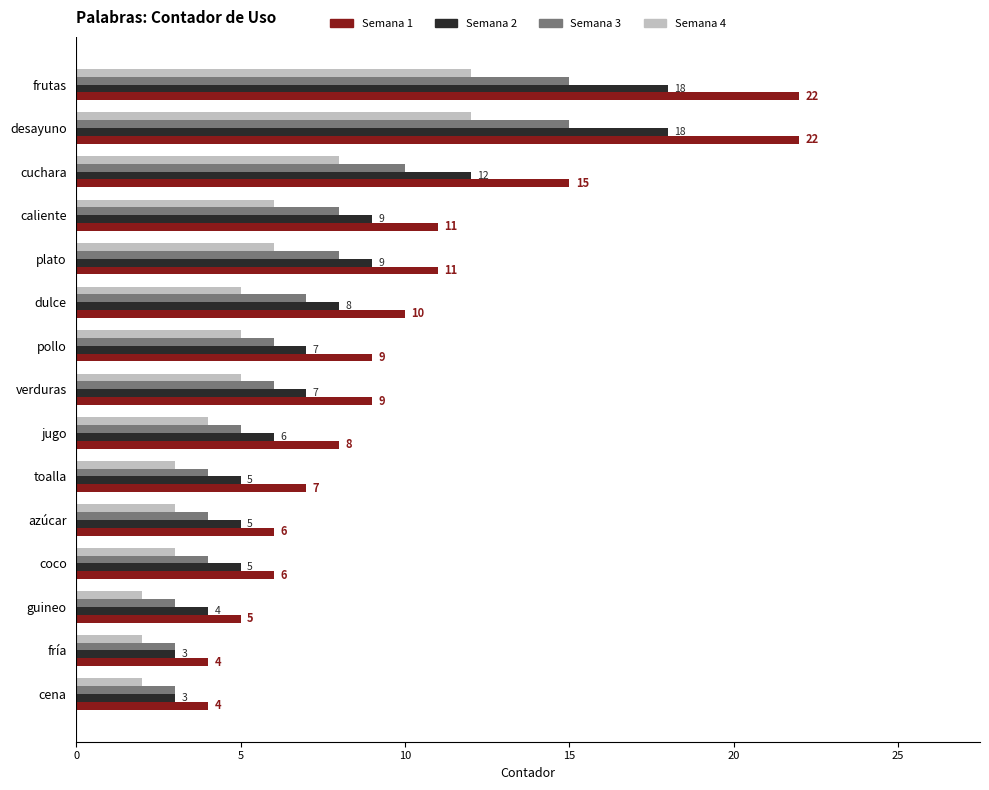

How many Semana 4 values are between 3 and 6?

9